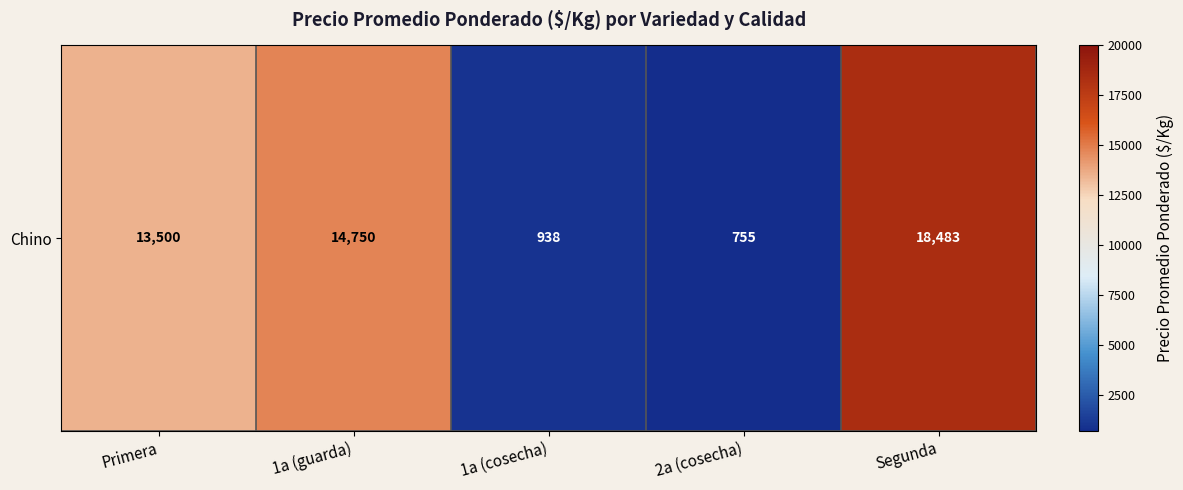

What is the ratio of the value at Primera to the value at 1a (guarda)?

0.9